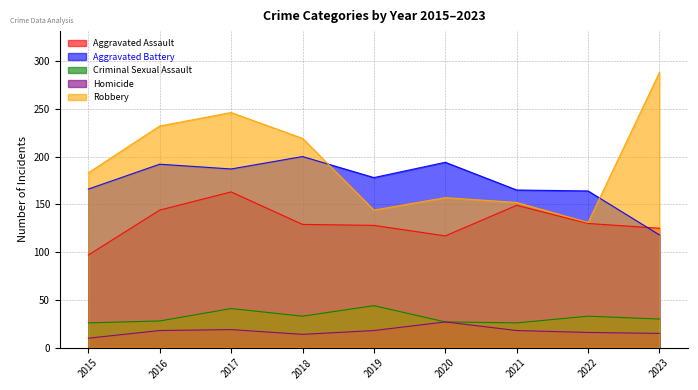

What is the average value of the Homicide series?

17